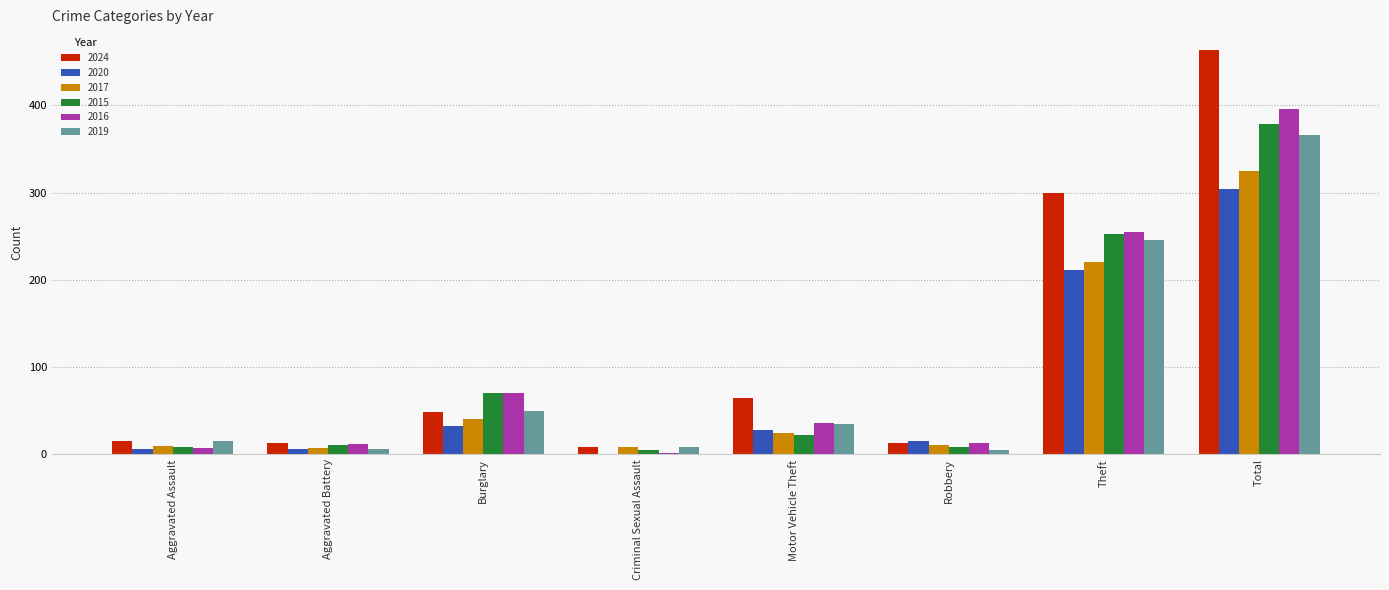

What is the sum of all 2015 values?

757